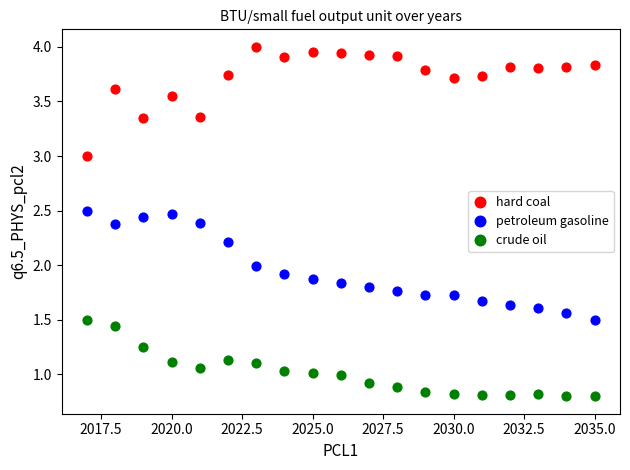

Which series contains the lowest Y value?

crude oil